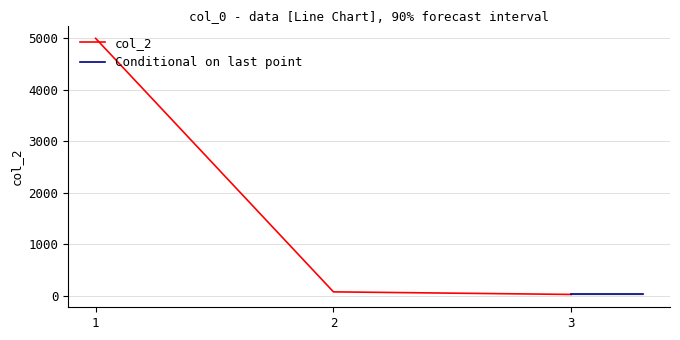

The value at 1 is 7100. True or false?

False